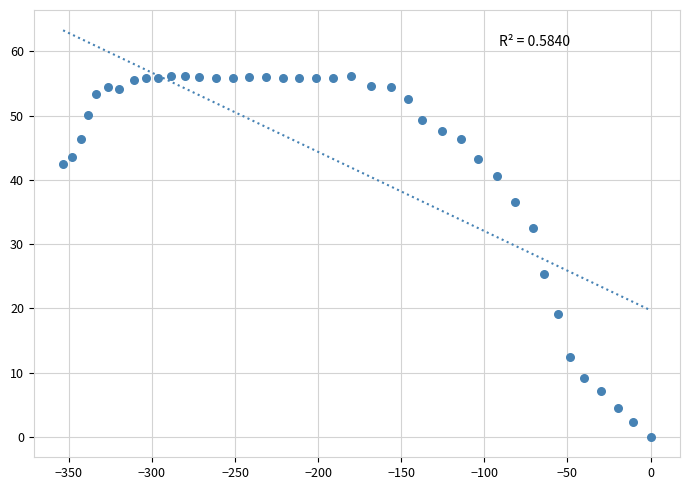

What Y value in the scatter plot is closest to 28?

25.4